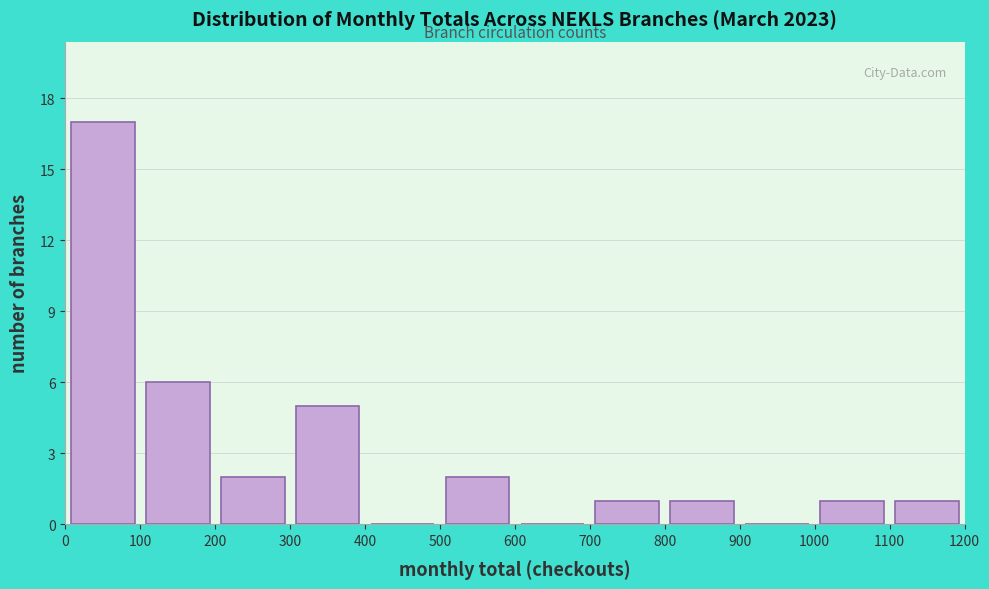

Reading left to right, transcribe this chart: for each bar, give the range it covers on the x-axis and its height. The values are not printed on the chart, so give them approximately, as read against the axis.

0 to 100: 17
100 to 200: 6
200 to 300: 2
300 to 400: 5
400 to 500: 0
500 to 600: 2
600 to 700: 0
700 to 800: 1
800 to 900: 1
900 to 1000: 0
1000 to 1100: 1
1100 to 1200: 1